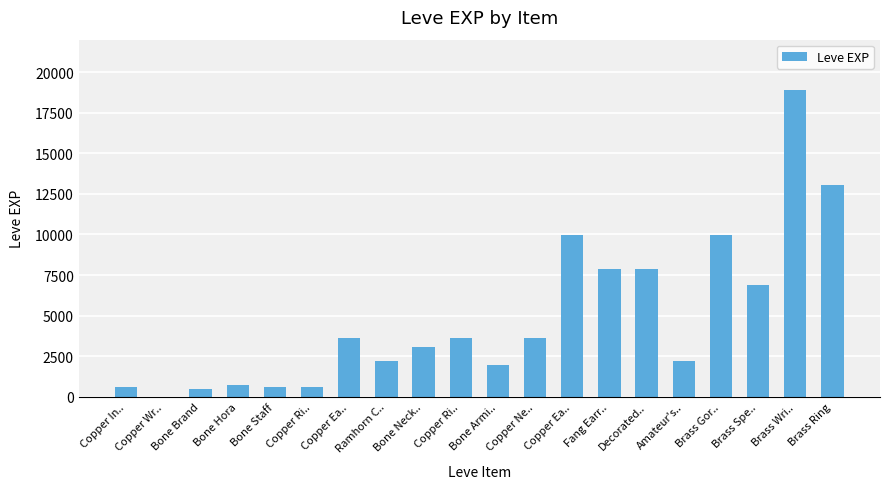

How many data points does each series have?

20